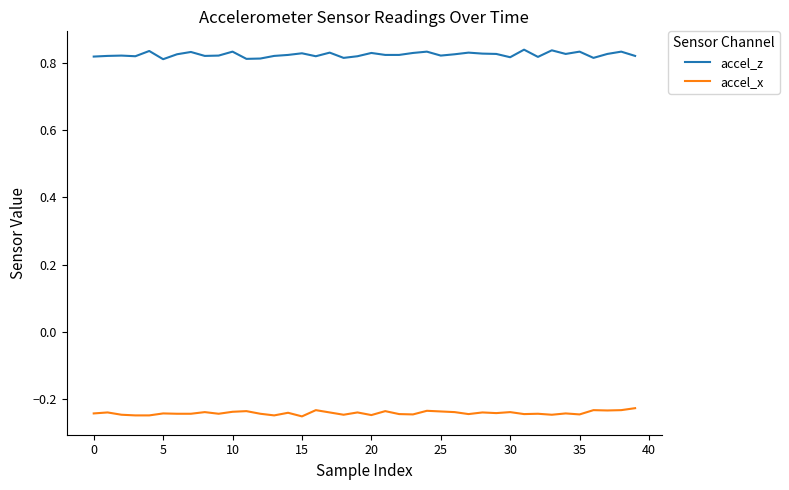

Rank the series by their average value, from highest to lowest.

accel_z, accel_x